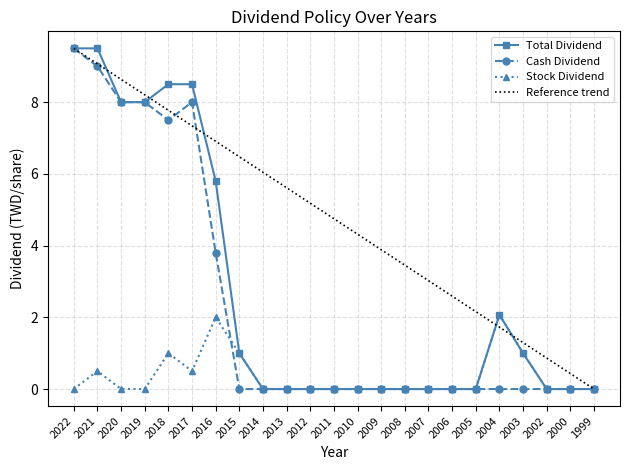

Reading left to right, extract all data points from this chart.

Total Dividend: 2022=9.5	2021=9.5	2020=8.0	2019=8.0	2018=8.5	2017=8.5	2016=5.8	2015=1.0	2014=0.0	2013=0.0	2012=0.0	2011=0.0	2010=0.0	2009=0.0	2008=0.0	2007=0.0	2006=0.0	2005=0.0	2004=2.1	2003=1.0	2002=0.0	2000=0.0	1999=0.0
Cash Dividend: 2022=9.5	2021=9.0	2020=8.0	2019=8.0	2018=7.5	2017=8.0	2016=3.8	2015=0.0	2014=0.0	2013=0.0	2012=0.0	2011=0.0	2010=0.0	2009=0.0	2008=0.0	2007=0.0	2006=0.0	2005=0.0	2004=0.0	2003=0.0	2002=0.0	2000=0.0	1999=0.0
Stock Dividend: 2022=0.0	2021=0.5	2020=0.0	2019=0.0	2018=1.0	2017=0.5	2016=2.0	2015=1.0	2014=0.0	2013=0.0	2012=0.0	2011=0.0	2010=0.0	2009=0.0	2008=0.0	2007=0.0	2006=0.0	2005=0.0	2004=2.1	2003=1.0	2002=0.0	2000=0.0	1999=0.0